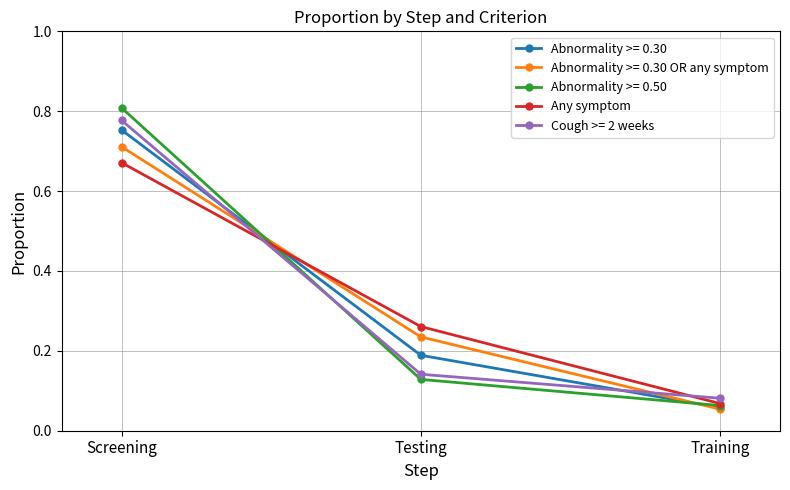

True or false: Abnormality >= 0.30 OR any symptom has a value of 0.5 at Screening.

False